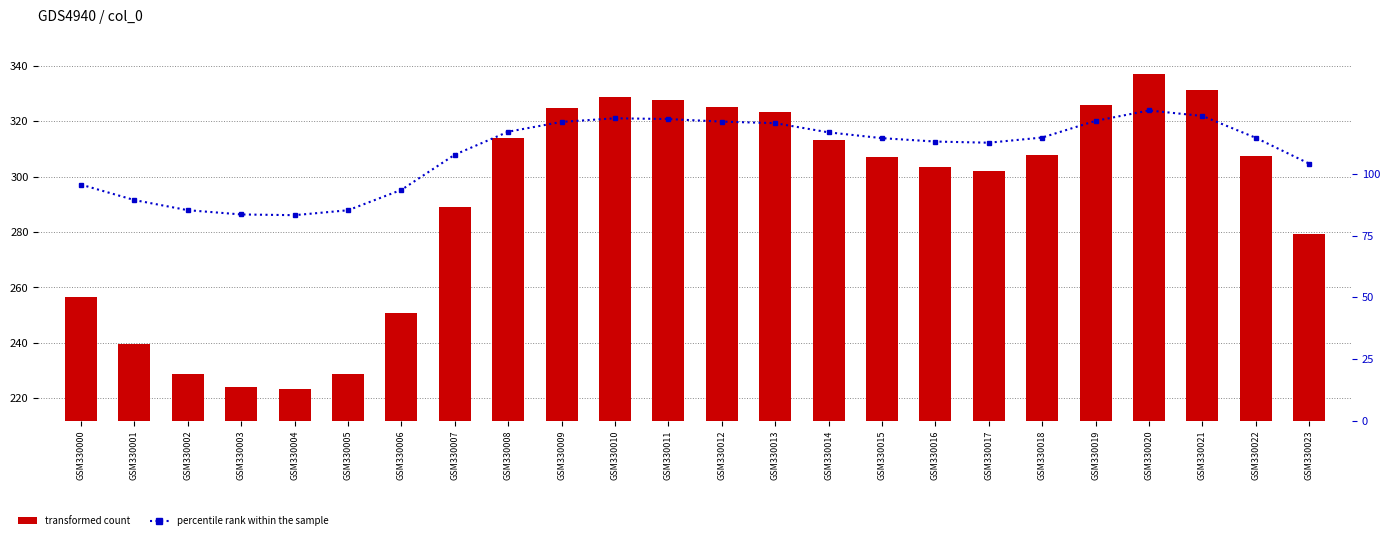

Rank the series at GSM330018 from highest to lowest value.

transformed count, percentile rank within the sample